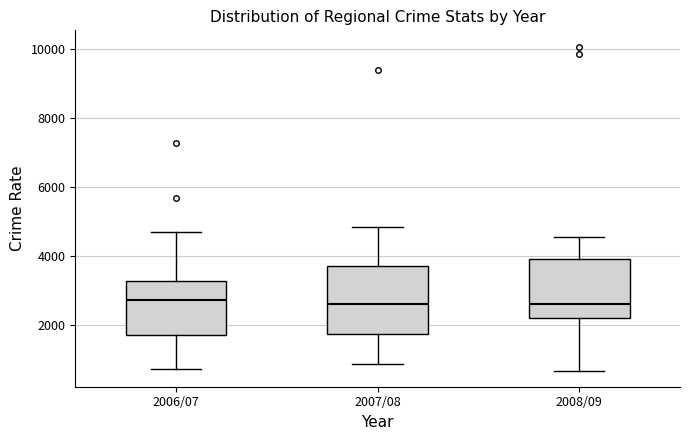

Where is the upper edge of the box for 2007/08 on the y-axis? The values are not printed on the chart, so give them approximately, as read against the axis.

3800